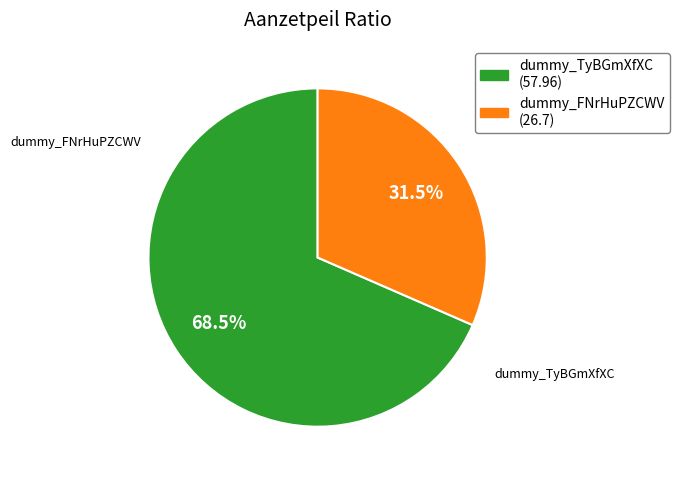

The dummy_FNrHuPZCWV slice represents 37% of the pie. True or false?

False